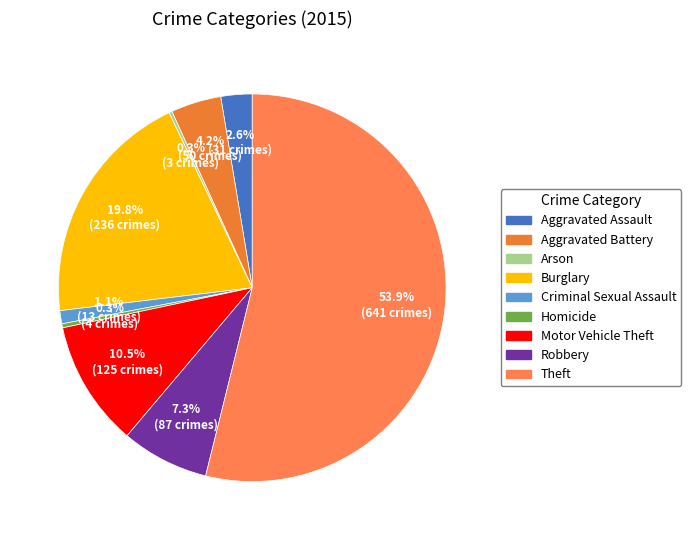

How many segments does this pie chart have?

9